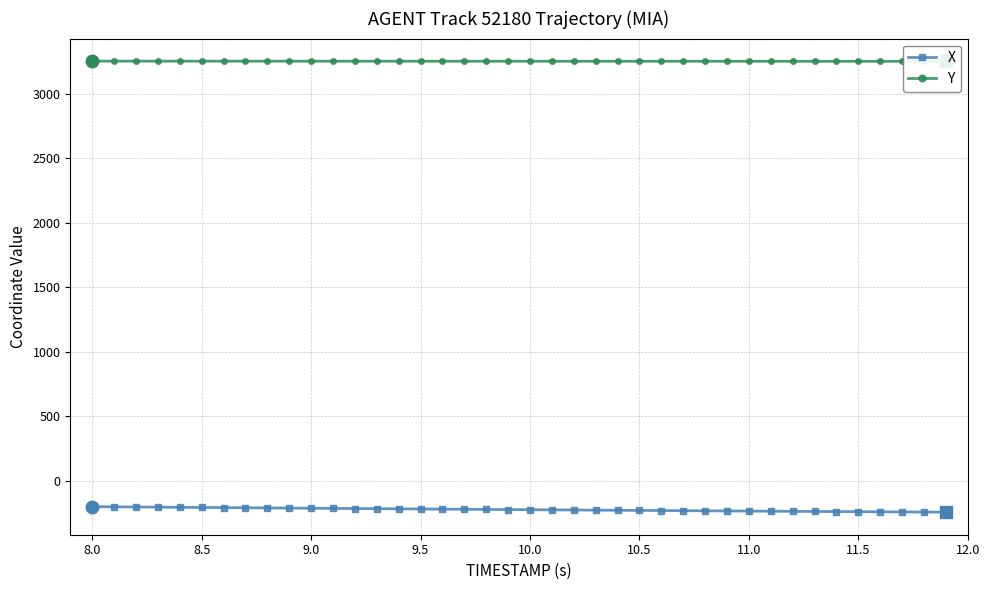

True or false: Y and X intersect in this chart.

False